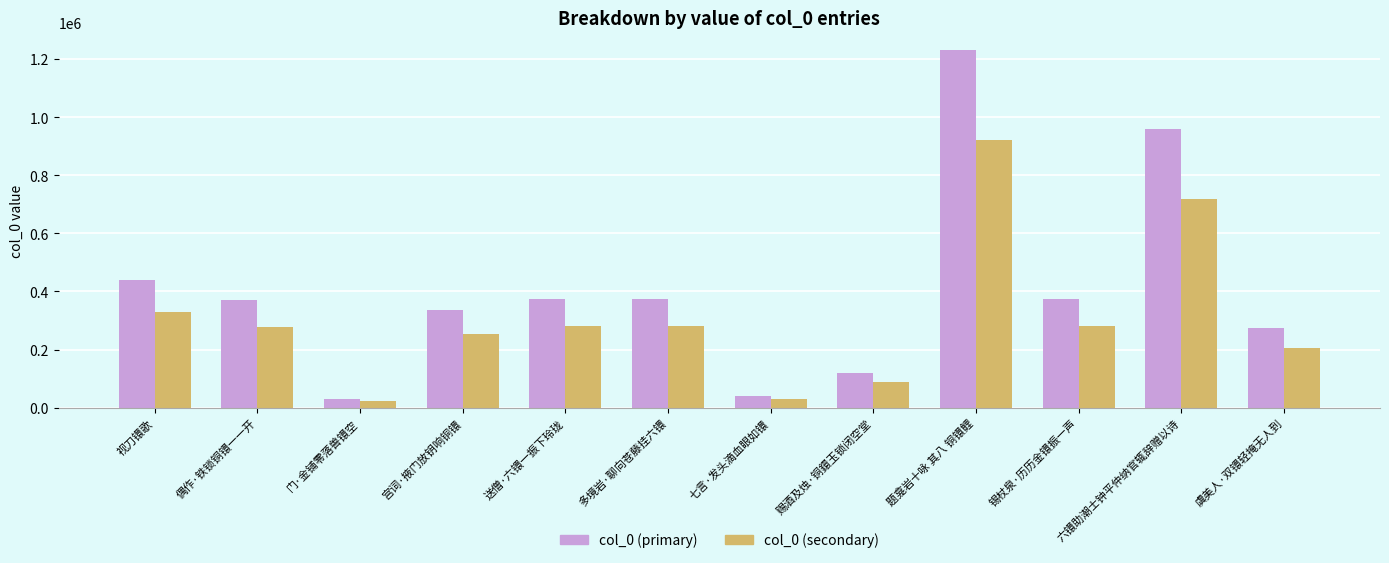

What is the maximum value for col_0 (secondary)?

922506.0